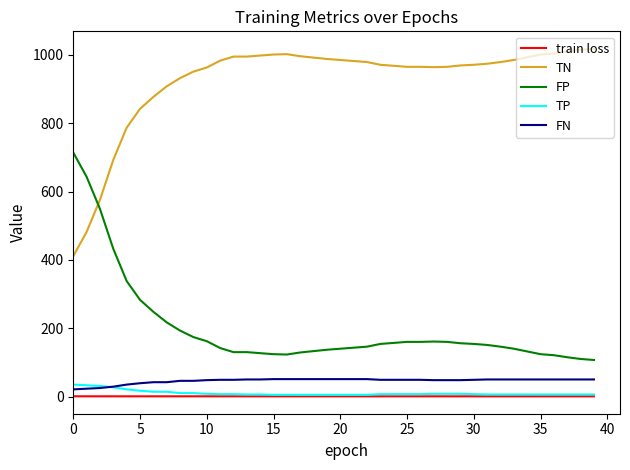

Which series has the largest total across all categories?

TN